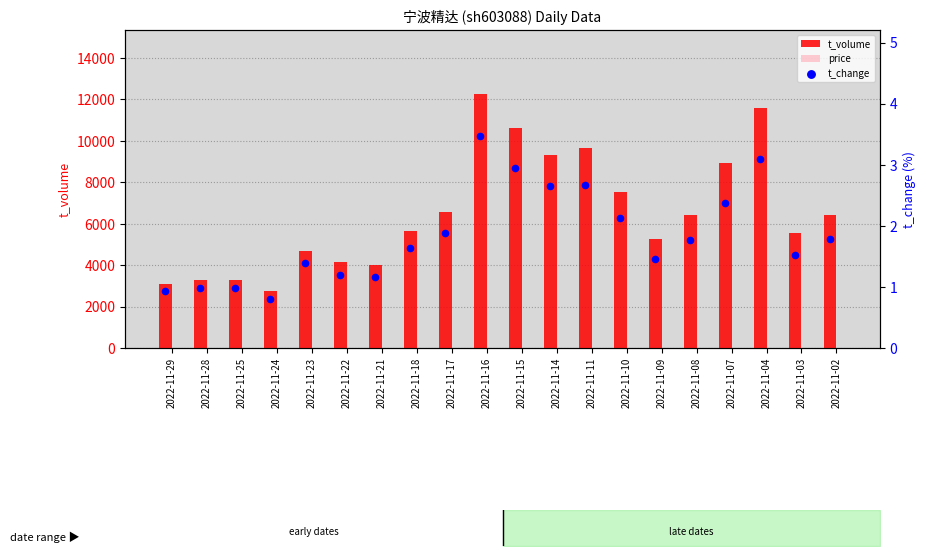

At which category is the sum across all series the highest?

2022-11-16